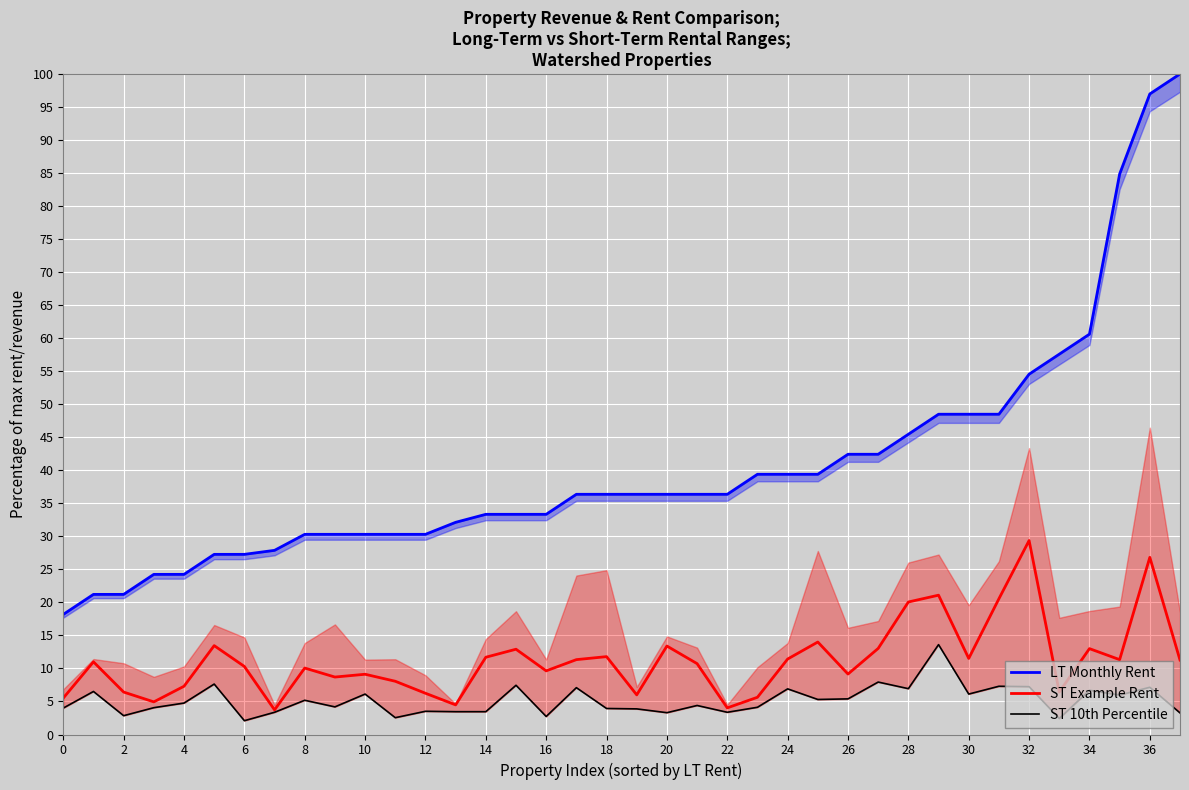

Is it true that ST Example Rent equals 9.6 at 16?

True